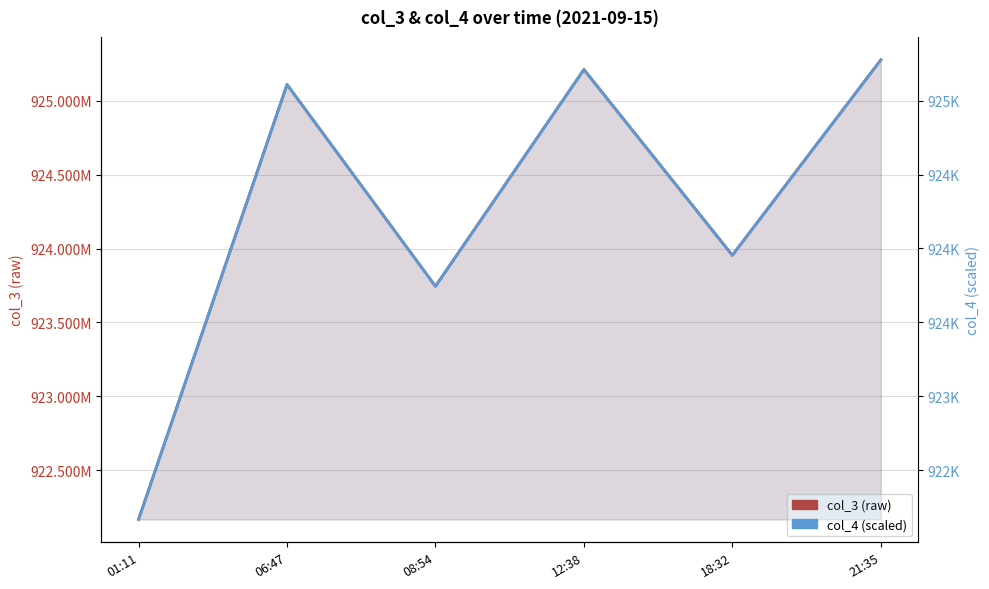

What is the difference between the col_4 (scaled) values at 12:38 and 21:35?

65